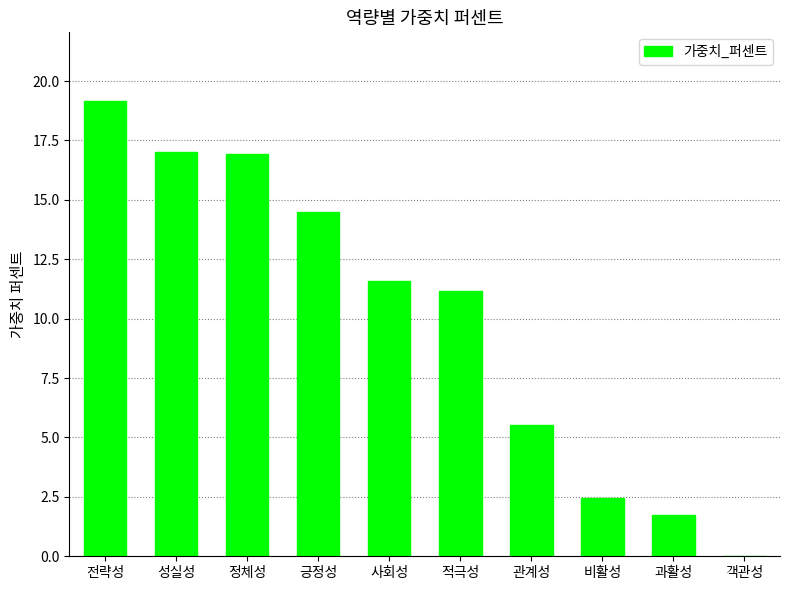

At which label is the value closest to 9?

적극성